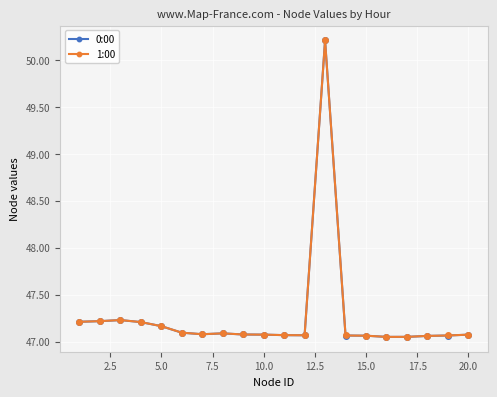

True or false: 1:00 and 0:00 cross at least once.

False